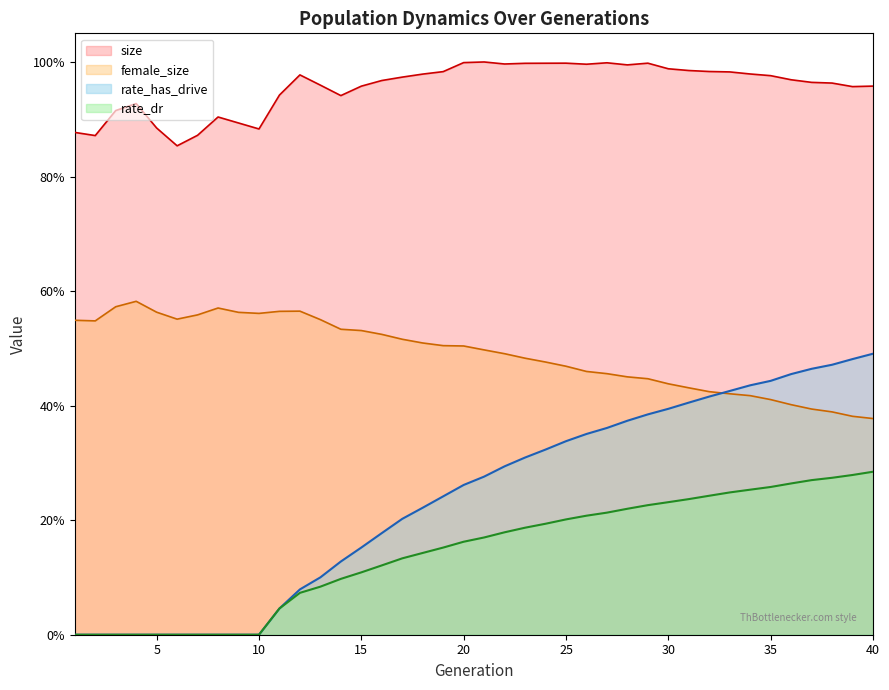

Count the number of data series in this chart.

4